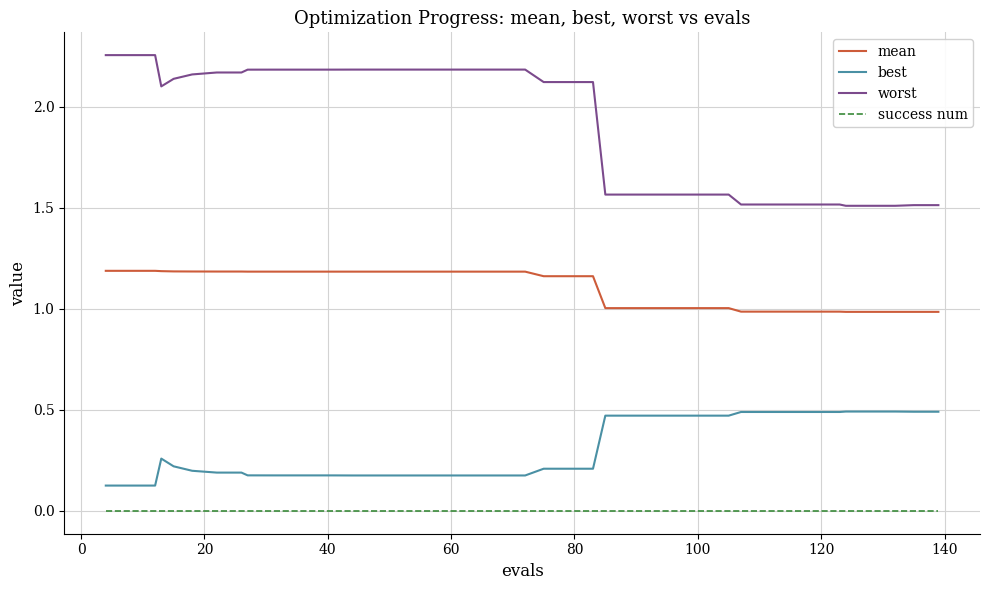

List the series in order of their overall mean, lowest first.

success num, best, mean, worst